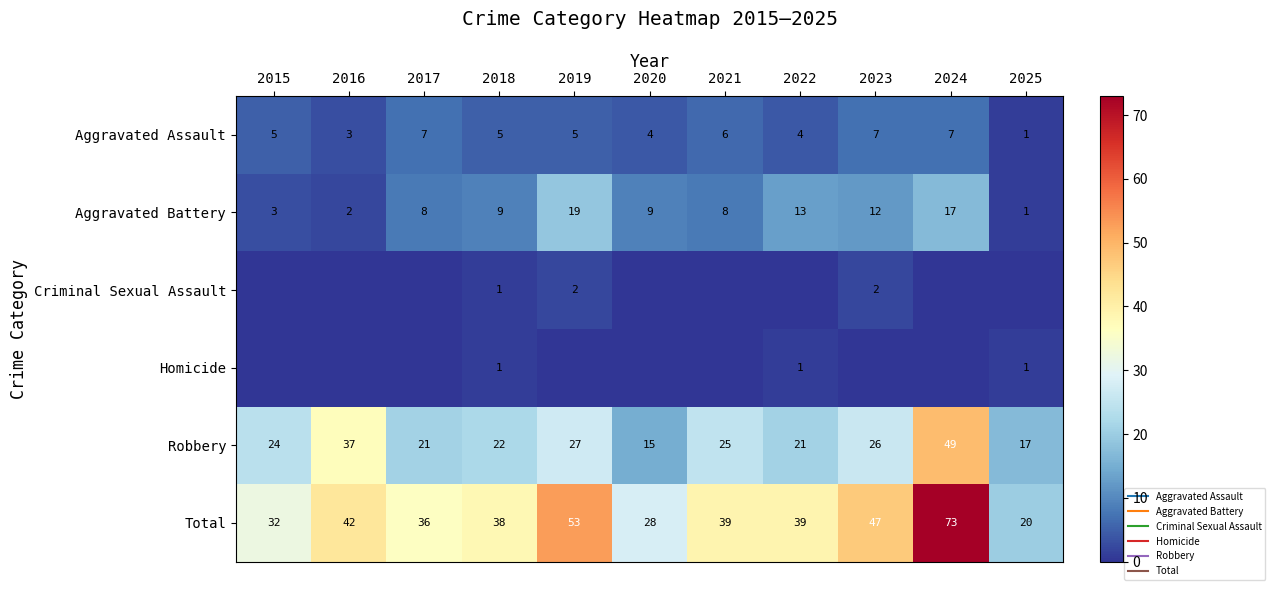

How many Criminal Sexual Assault values are between 0 and 1?

9